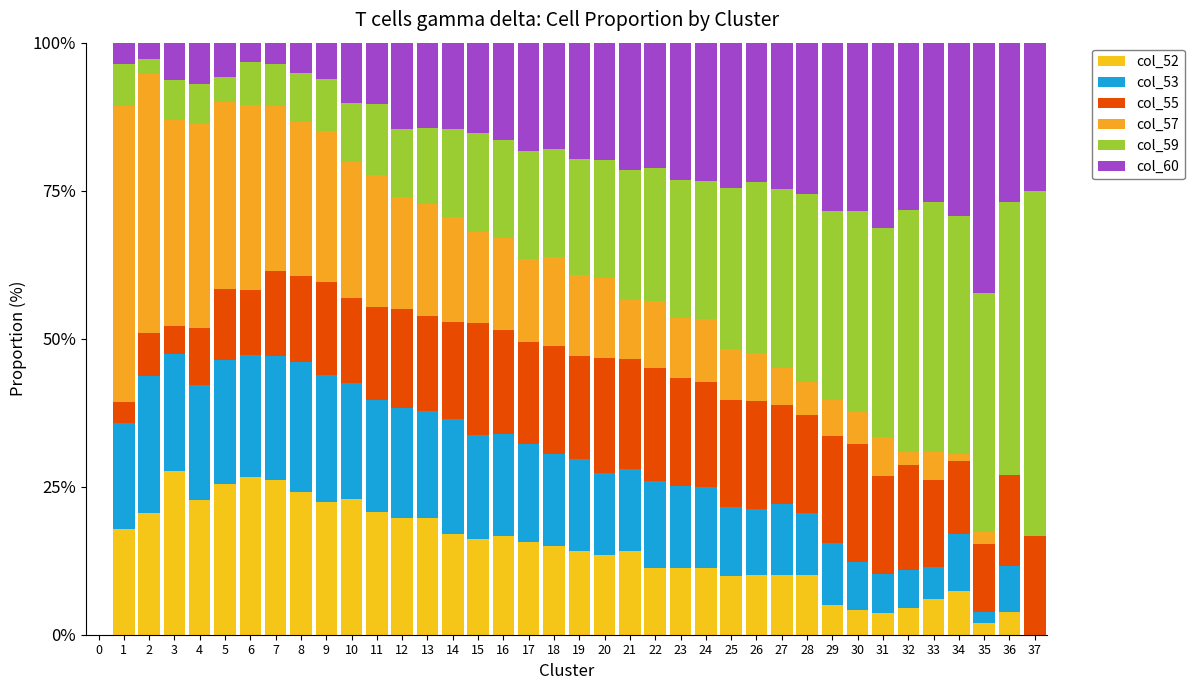

Does the chart contain stacked bars?

Yes